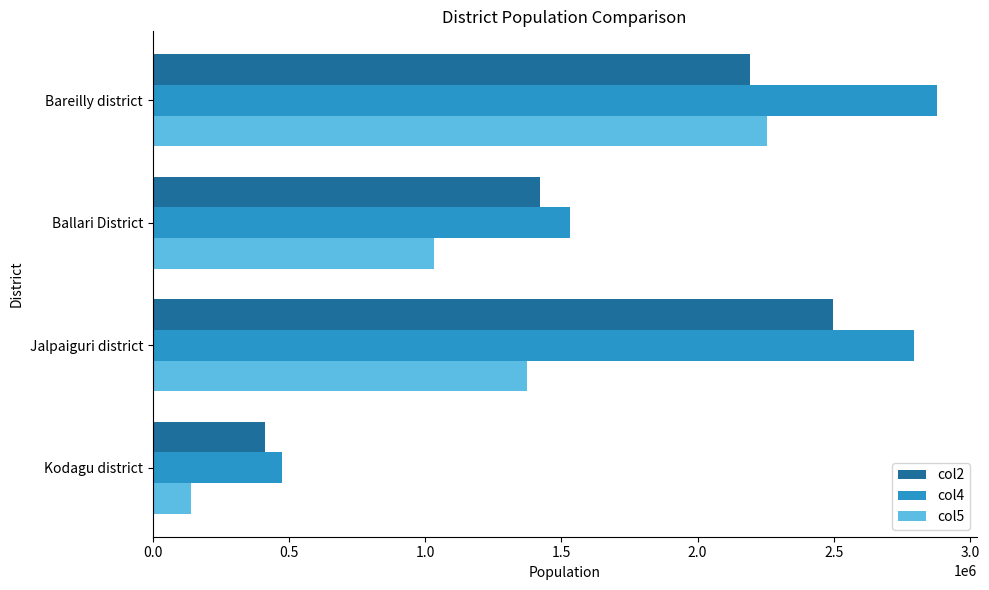

At which category is the sum across all series the highest?

Bareilly district